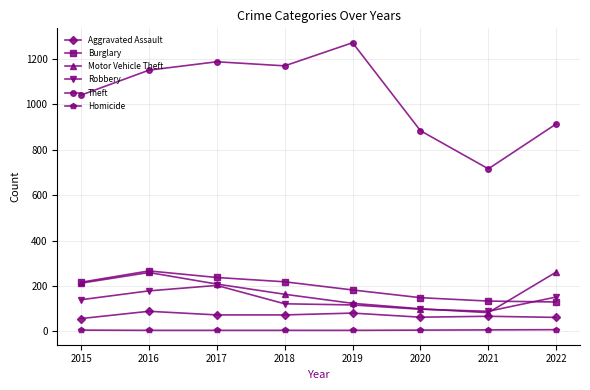

What is the greatest value displayed?

1272